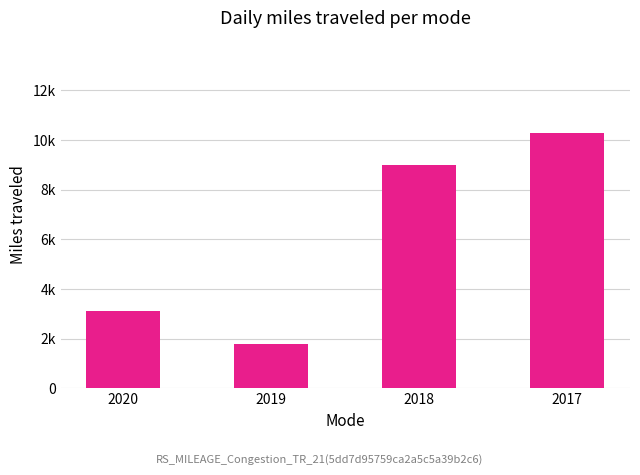

Does the chart contain any negative values?

No